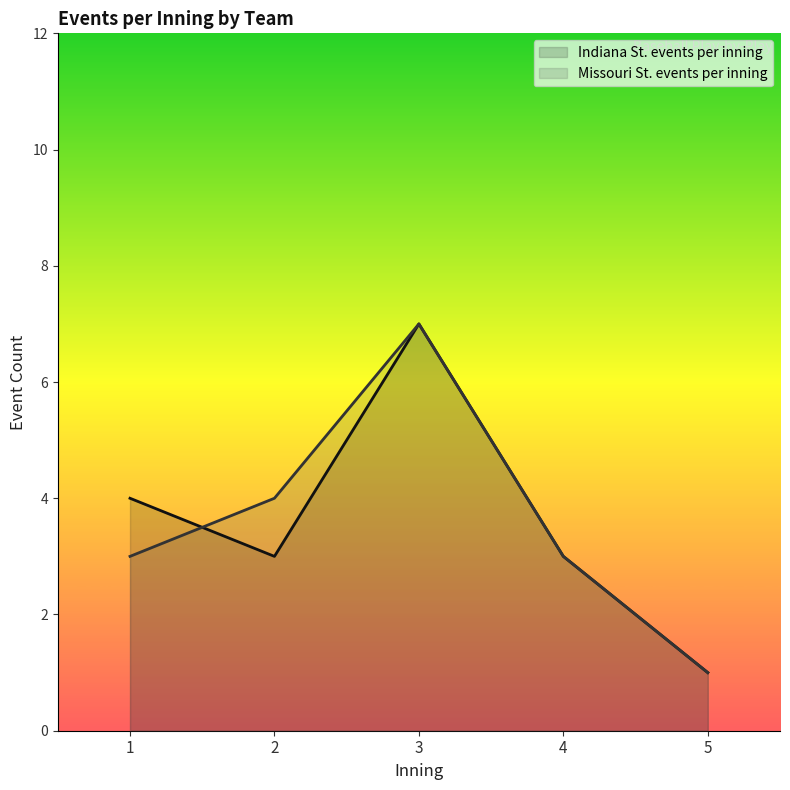

Between 3 and 5, which is larger?

3